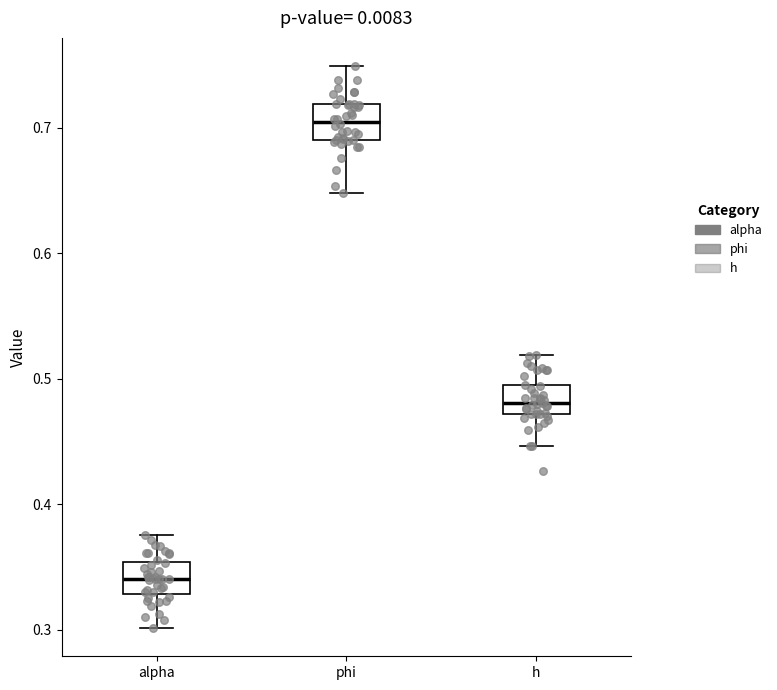

Where does the lower whisker of the box for alpha end on the y-axis? The values are not printed on the chart, so give them approximately, as read against the axis.

0.30